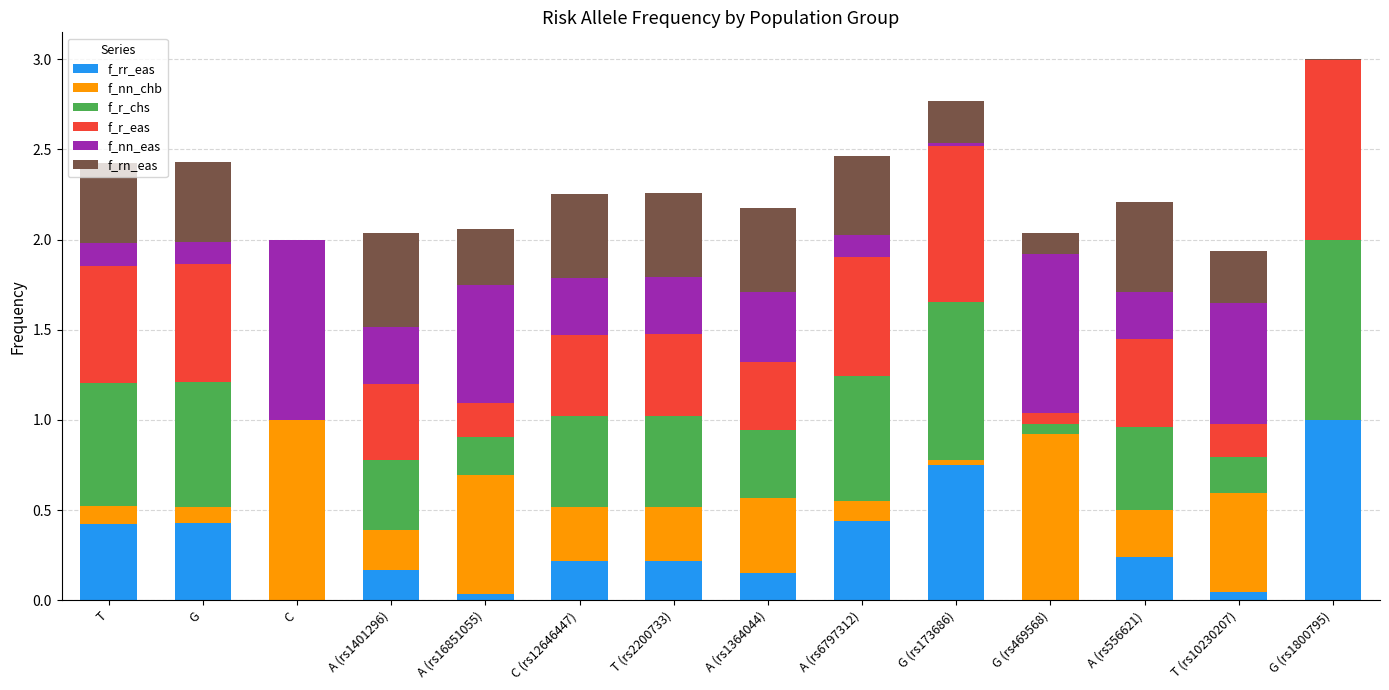

How many distinct data groups are displayed?

6